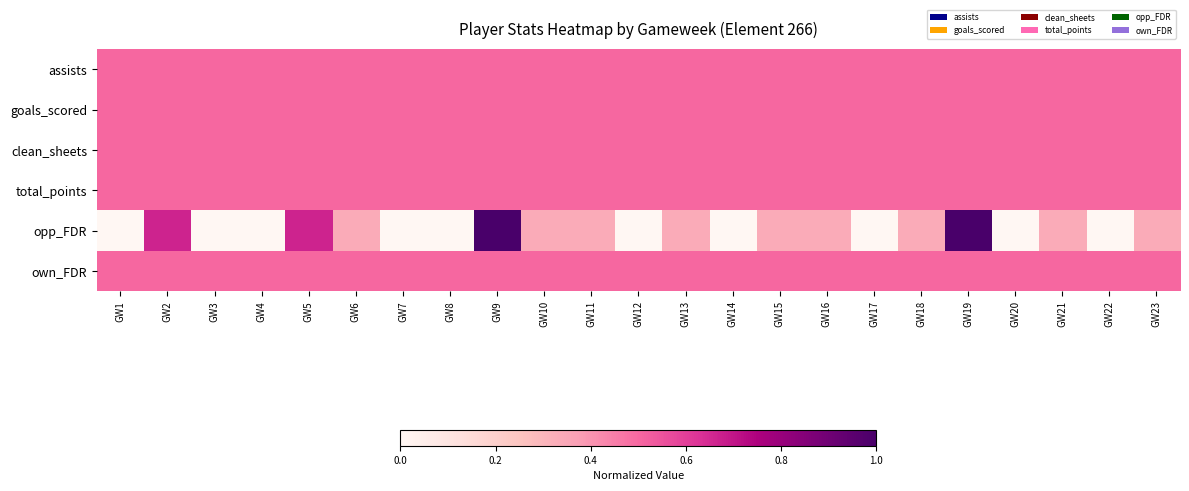

At GW11, list the series in order from largest to smallest.

assists, goals_scored, clean_sheets, total_points, own_FDR, opp_FDR